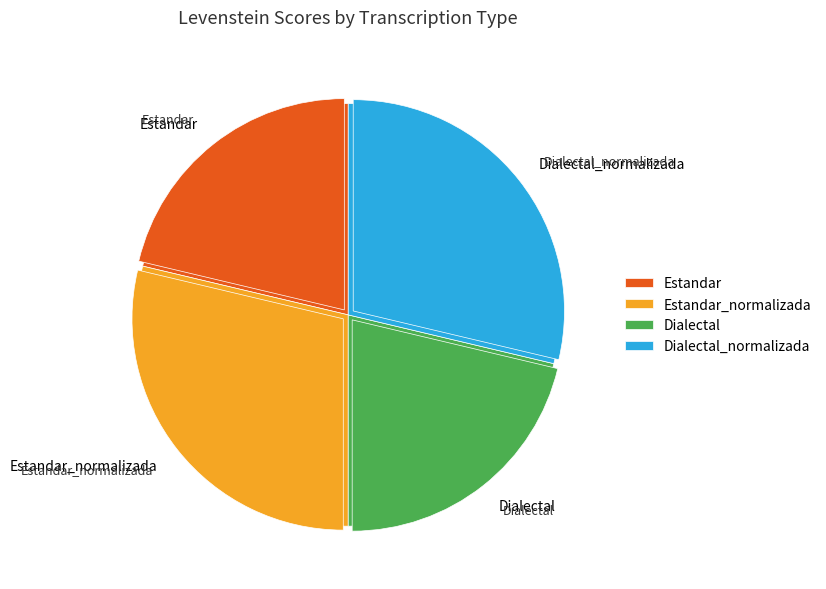

To the nearest percent, what is the average slice percentage?

25%